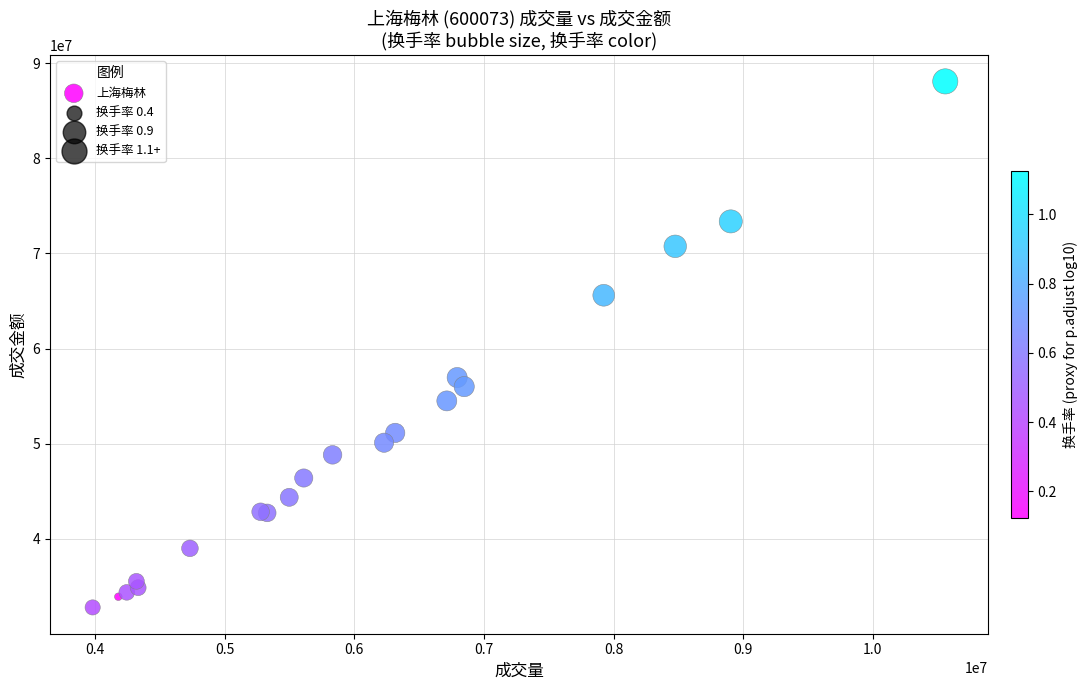

What Y value in the scatter plot is closest to 60444317?

56961989